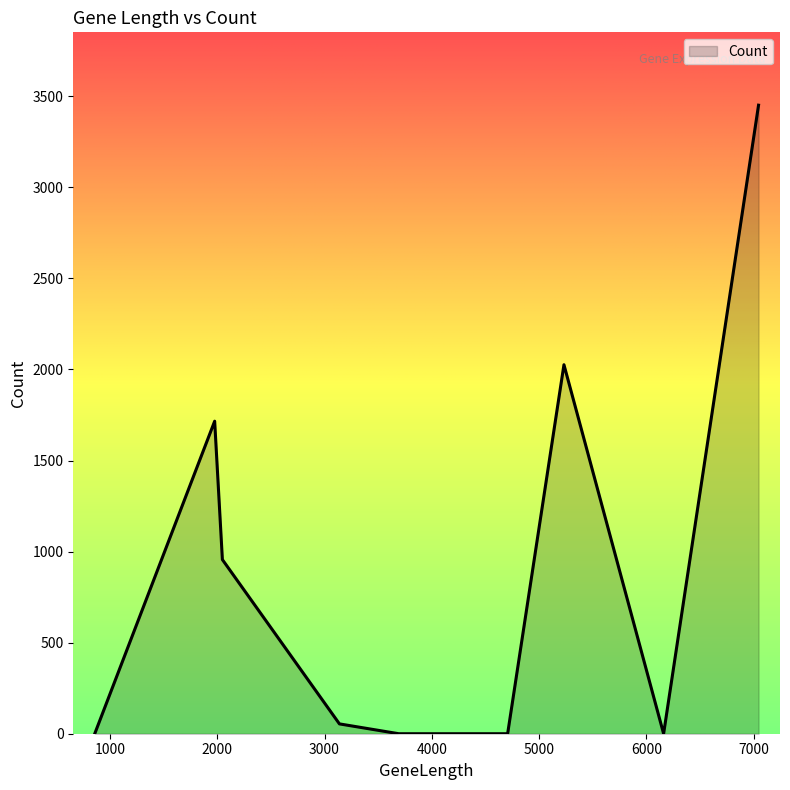

What is the maximum value shown in the chart?

3451